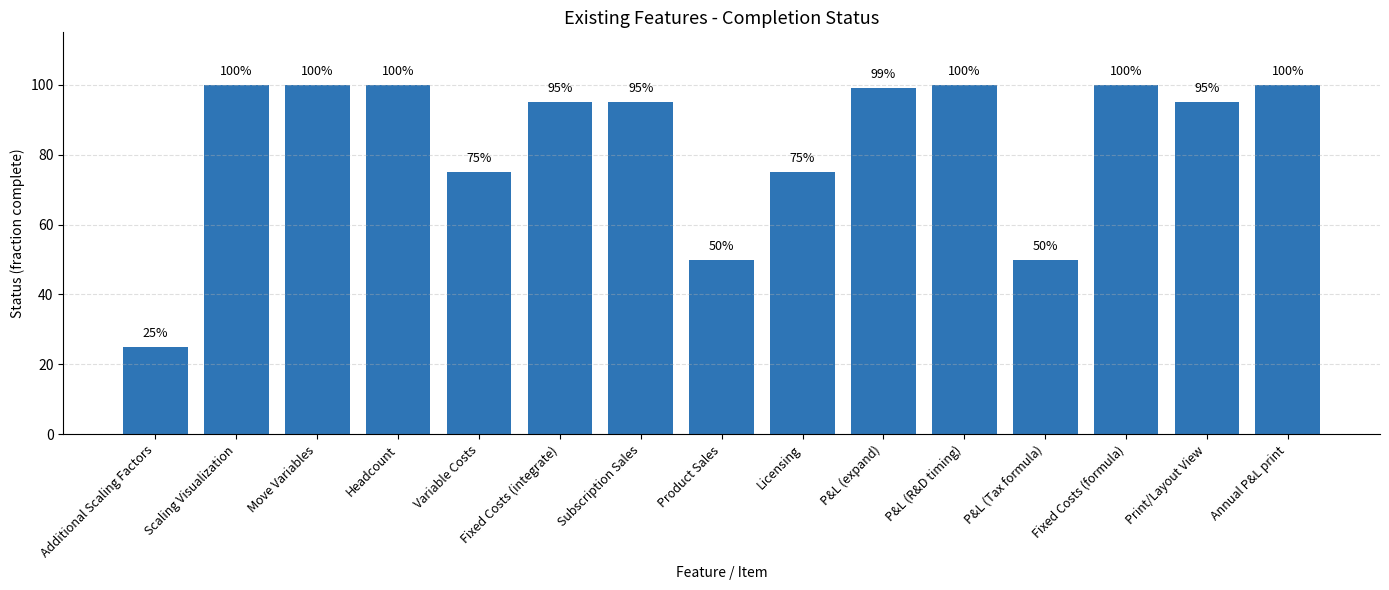

Rank the categories by value from highest to lowest.

Scaling Visualization, Move Variables, Headcount, P&L (R&D timing), Fixed Costs (formula), Annual P&L print, P&L (expand), Fixed Costs (integrate), Subscription Sales, Print/Layout View, Variable Costs, Licensing, Product Sales, P&L (Tax formula), Additional Scaling Factors